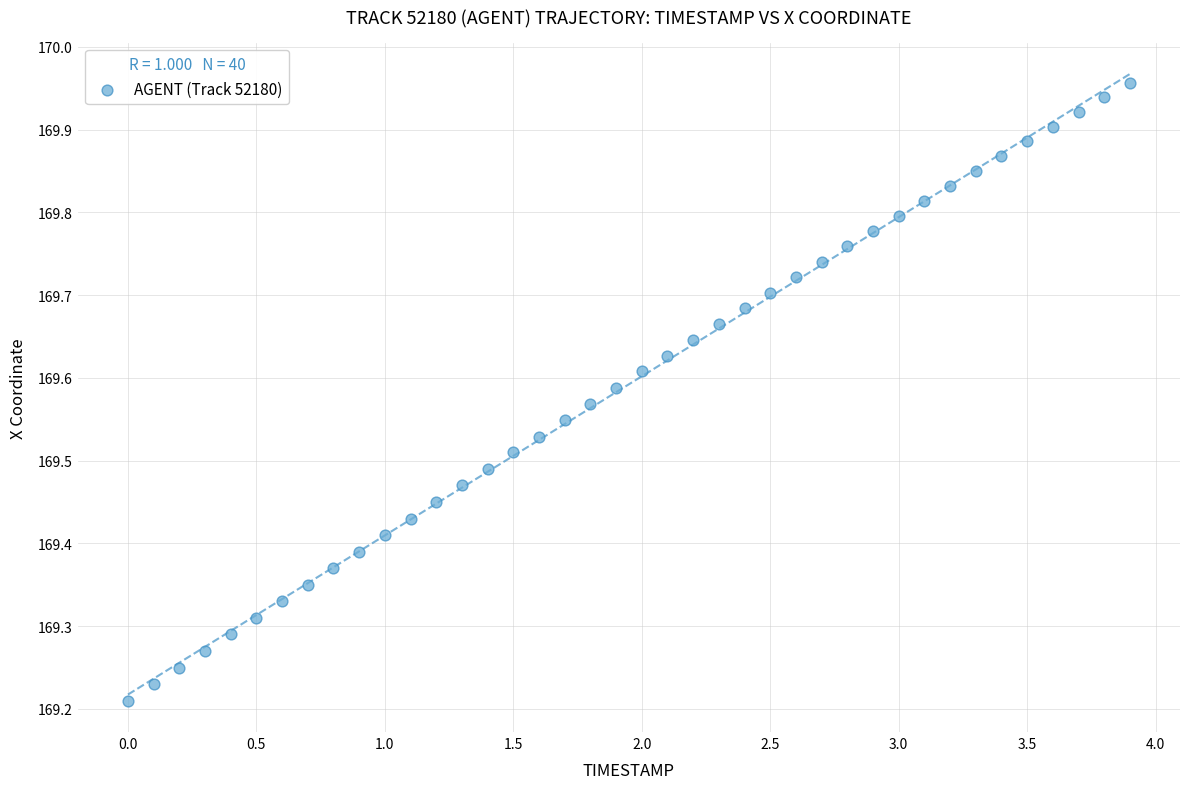

What is the range of Y values (max minus min)?

0.7